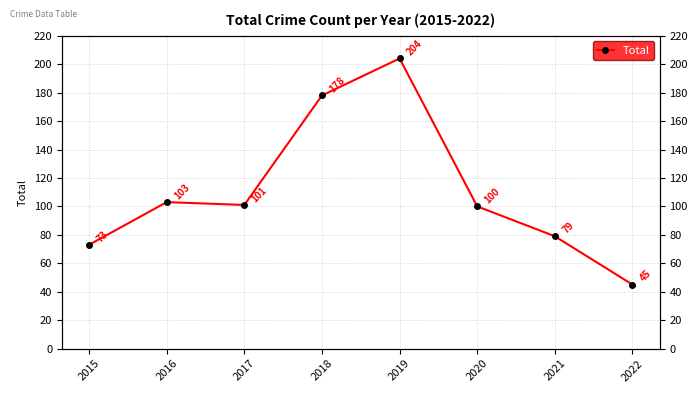

Where is the first local minimum?

2017